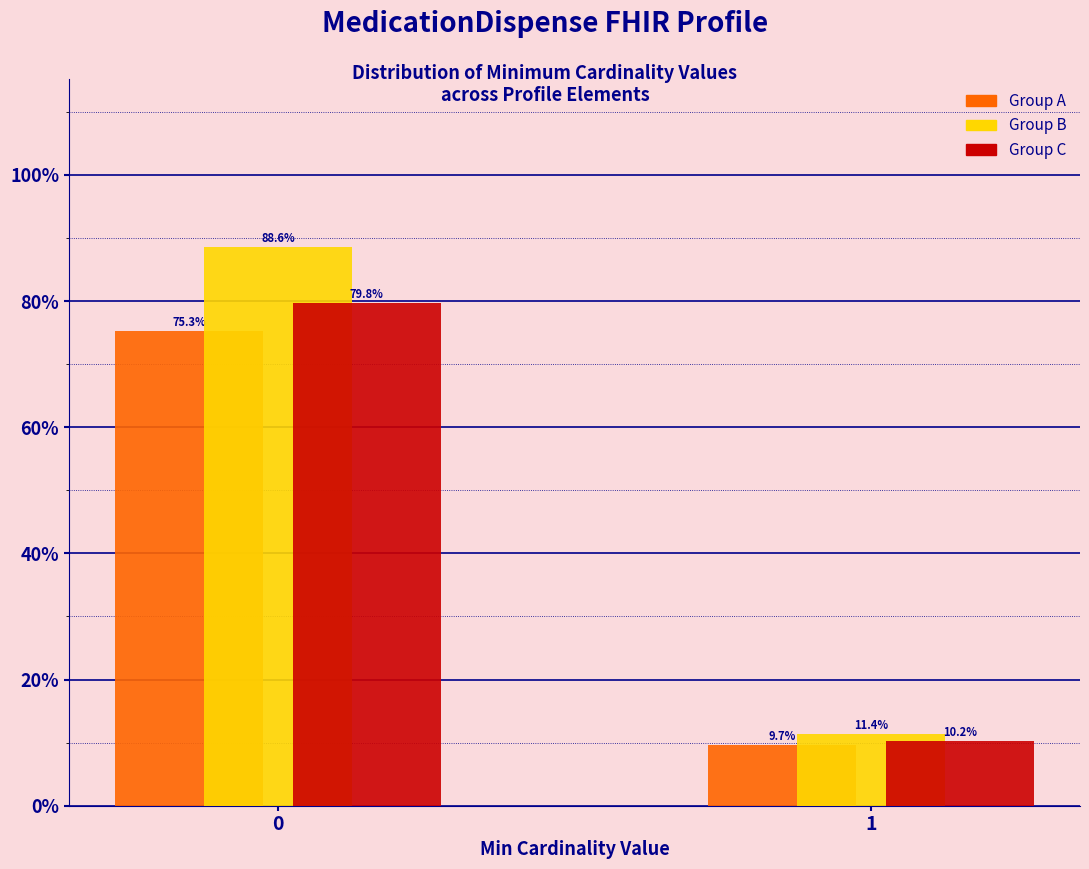

Reading right to left, transcribe all the data shown in this chart.

Group A: 1=9.7	0=75.3
Group B: 1=11.4	0=88.6
Group C: 1=10.2	0=79.8